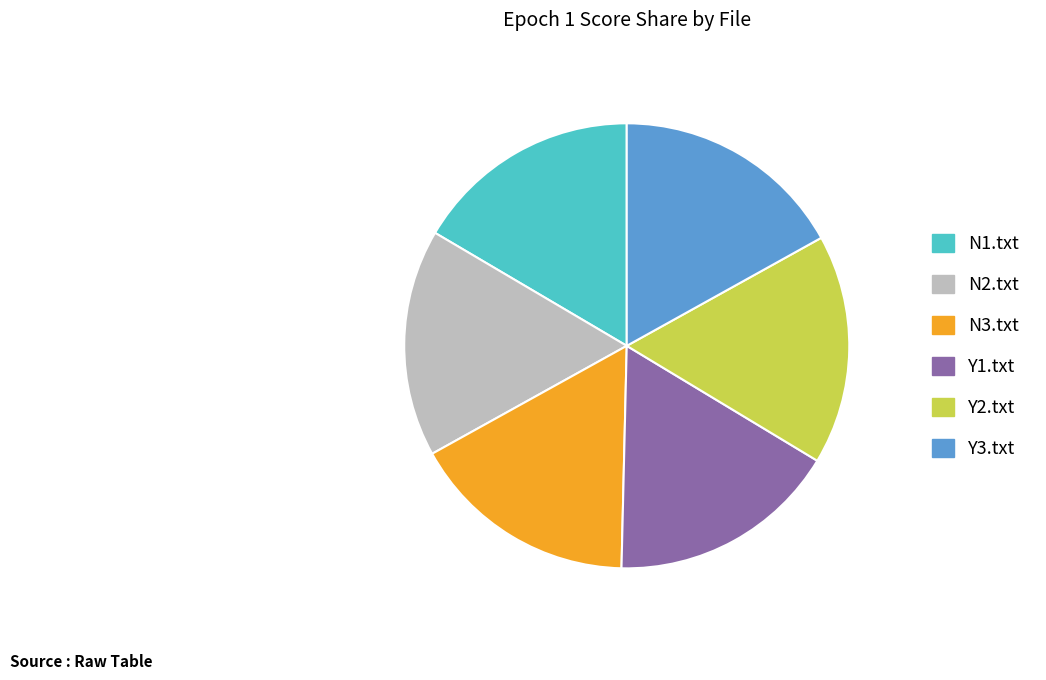

True or false: Y1.txt accounts for 28% of the total.

False